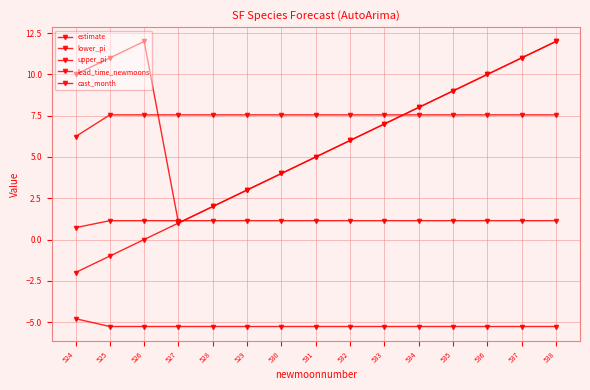

List the series in order of their peak value, highest first.

lead_time_newmoons, cast_month, upper_pi, estimate, lower_pi